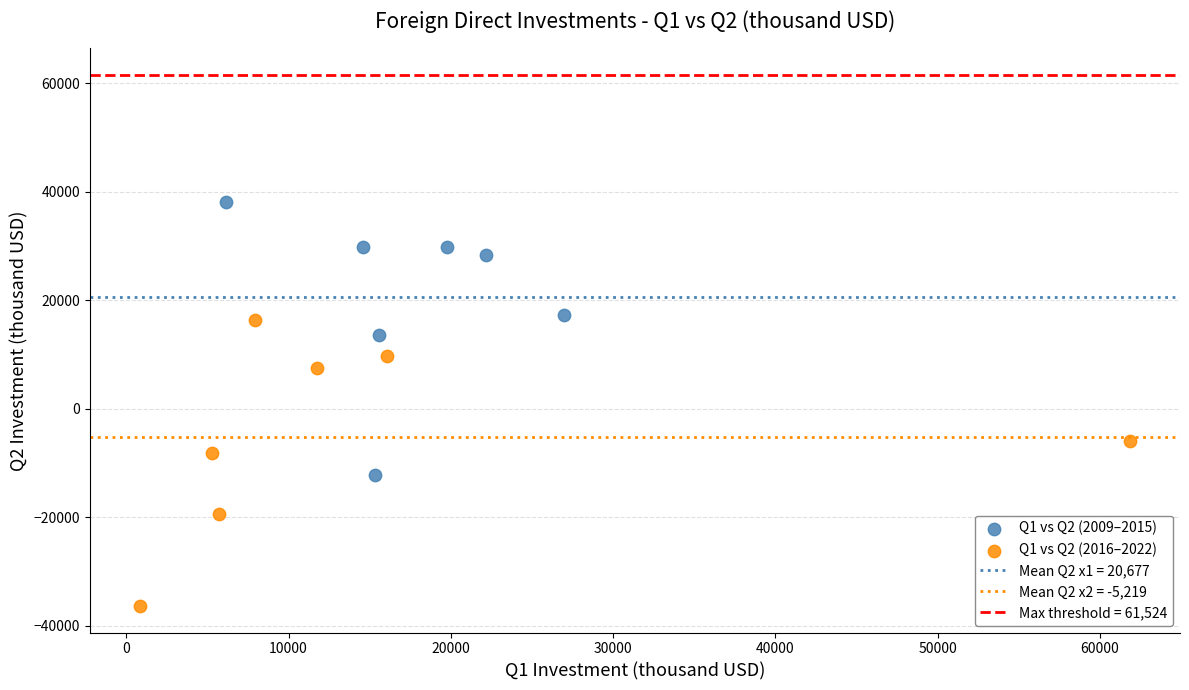

Which series reaches the maximum Y coordinate?

Q1 vs Q2 (2009–2015)